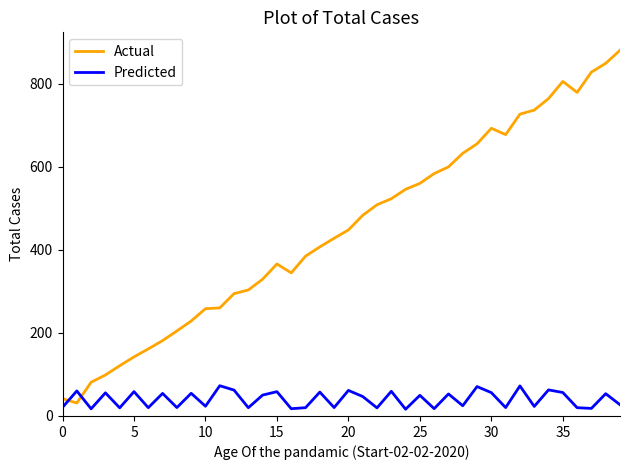

List the series in order of their peak value, lowest first.

Predicted, Actual